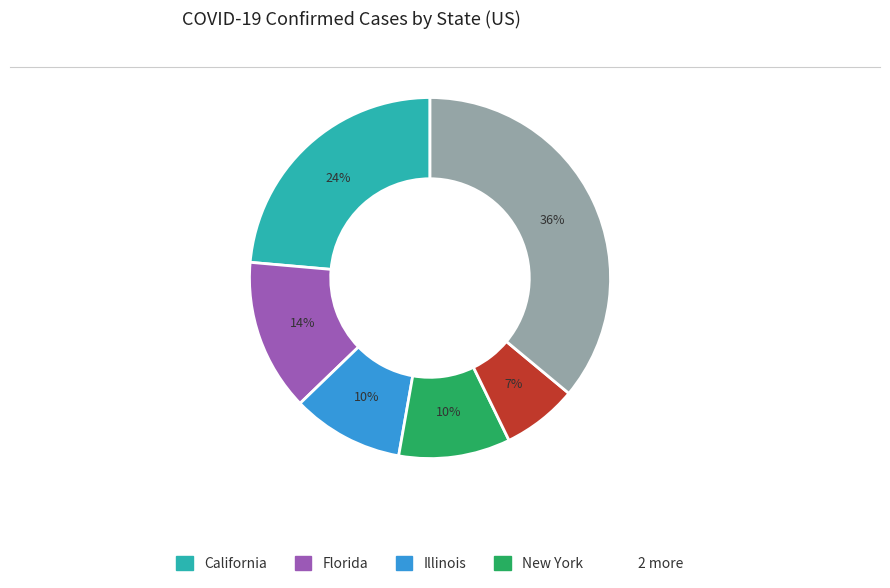

Is there a majority slice in this chart?

No